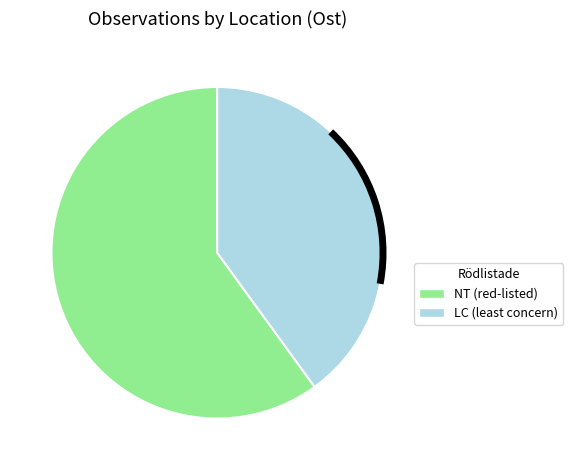

Does any single category account for the majority?

Yes